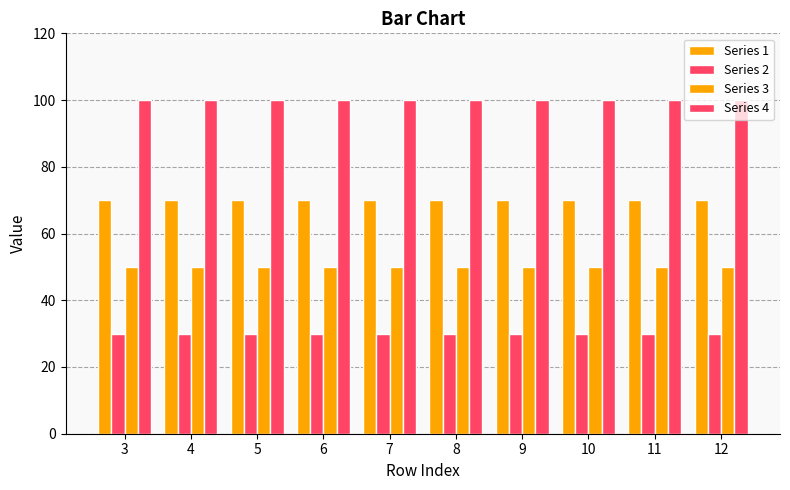

What is the sum of all Series 2 values?

300